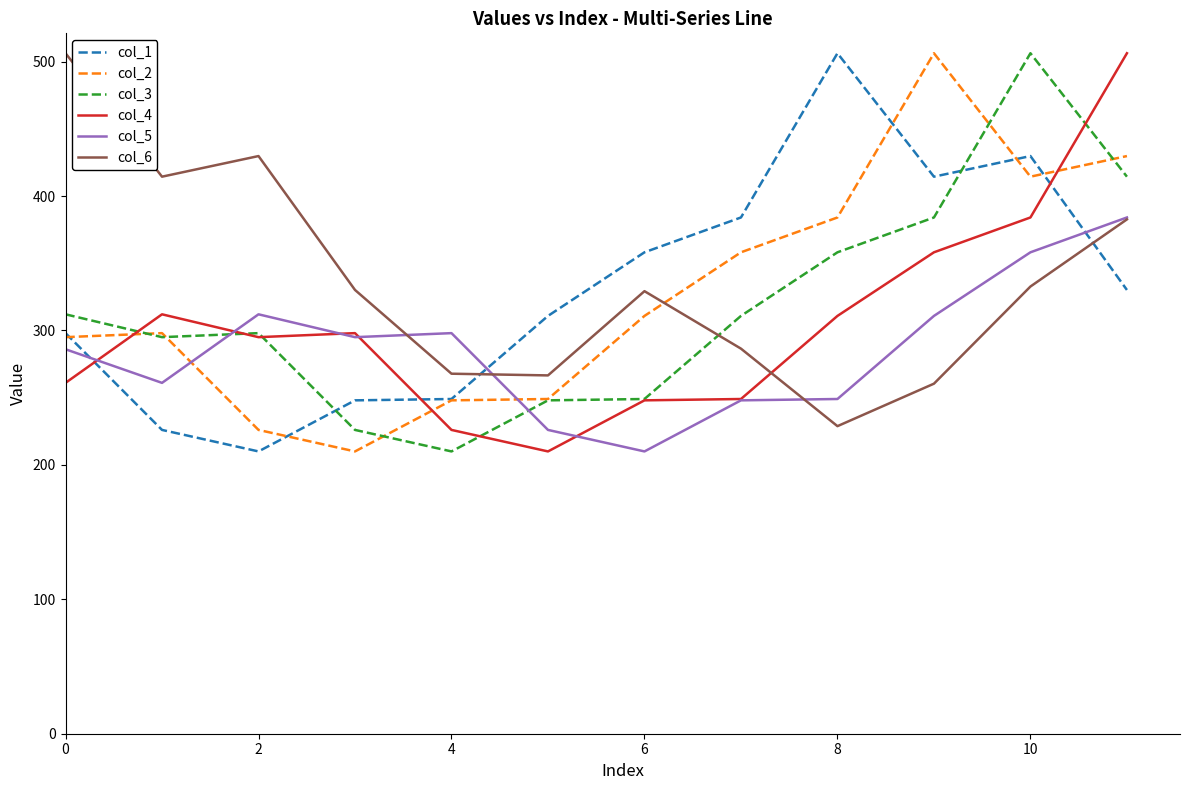

How many times do col_1 and col_4 cross each other?

3